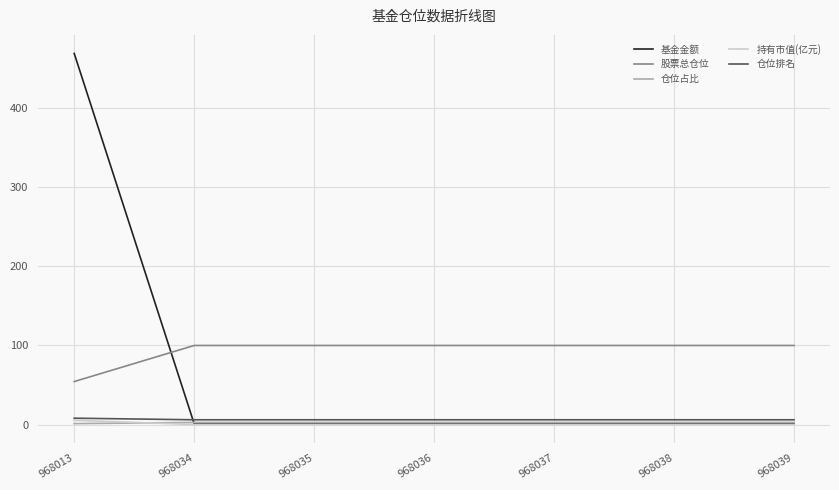

True or false: 基金金额 has a value of 1.0 at 968038.

True